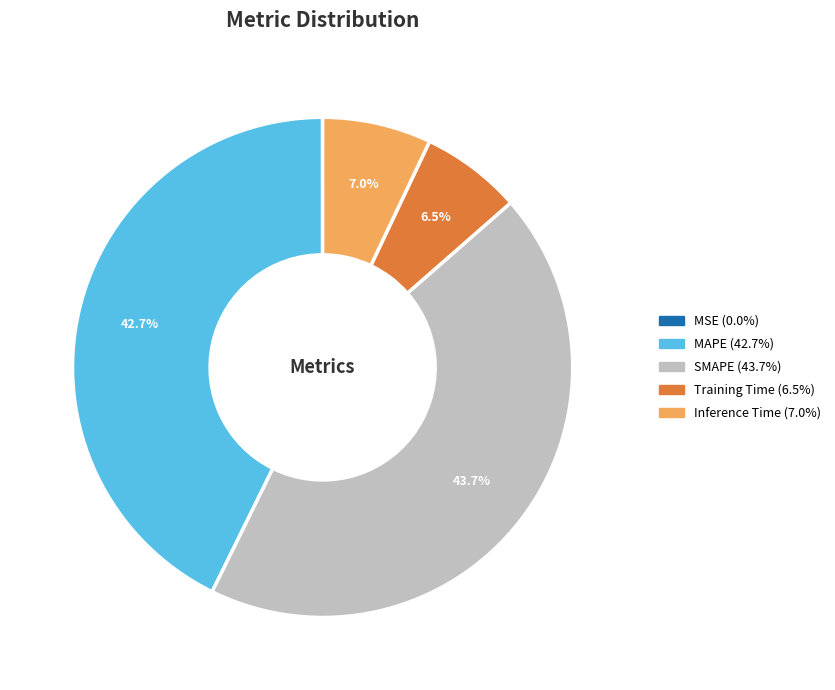

What is the largest slice in the pie chart?

SMAPE